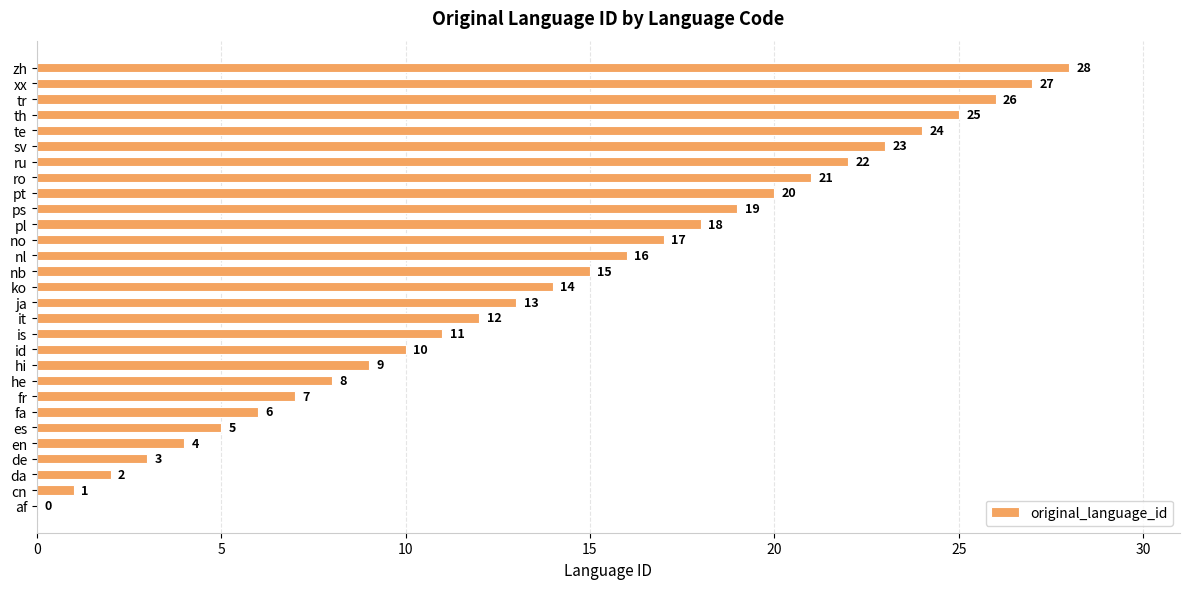

What is the sum of the values at no and es?

22